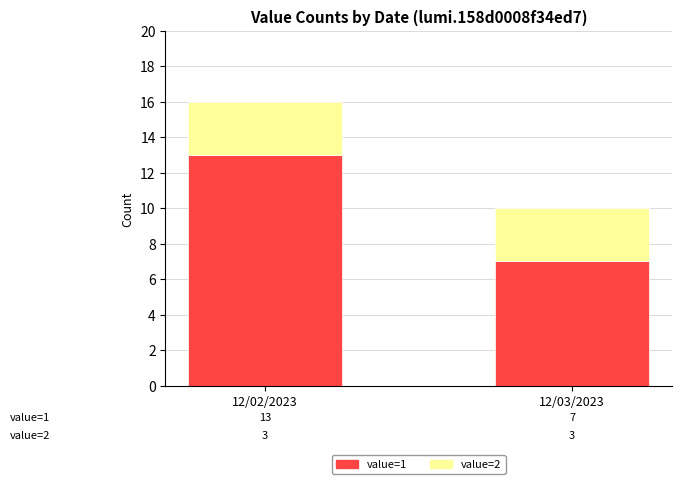

Reading left to right, what are the values for value=1?

13	7